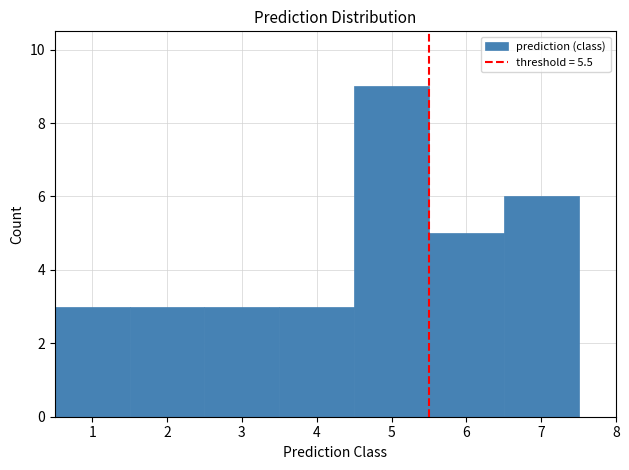

Reading left to right, transcribe this chart: for each bar, give the range it covers on the x-axis and its height. The values are not printed on the chart, so give them approximately, as read against the axis.

0.5 to 1.5: 3
1.5 to 2.5: 3
2.5 to 3.5: 3
3.5 to 4.5: 3
4.5 to 5.5: 9
5.5 to 6.5: 5
6.5 to 7.5: 6